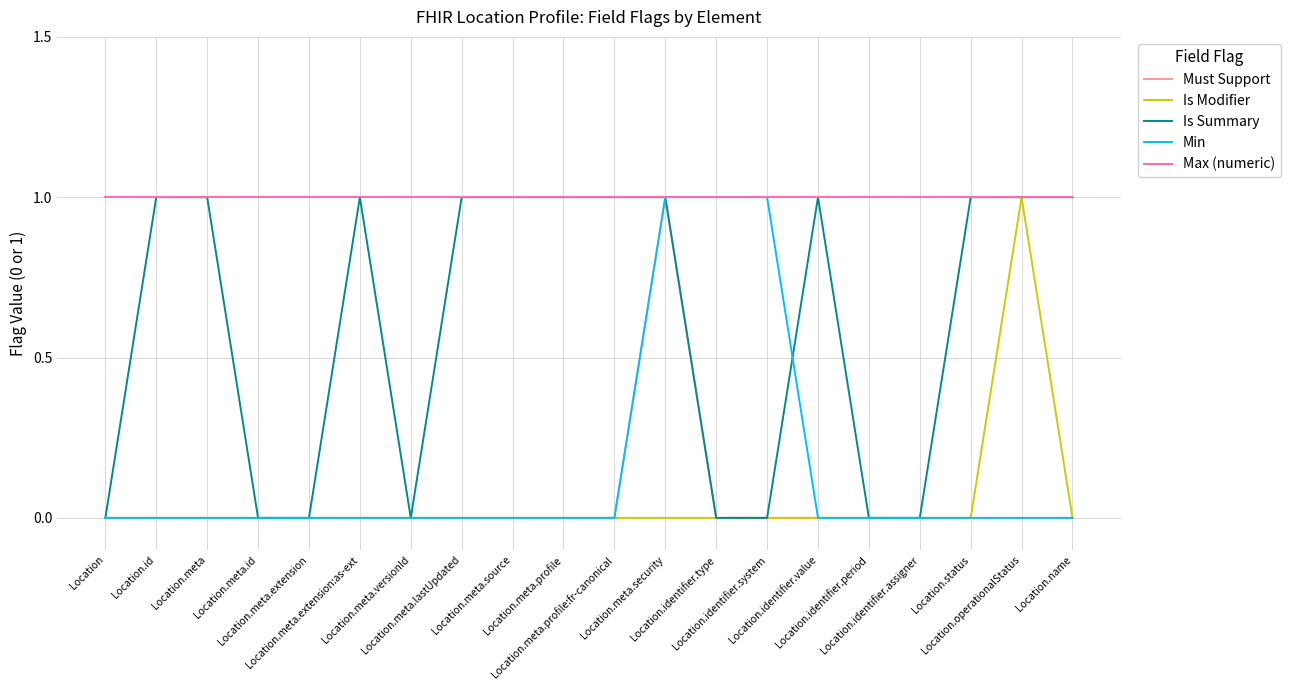

What position from the right is Location.identifier.assigner?

4